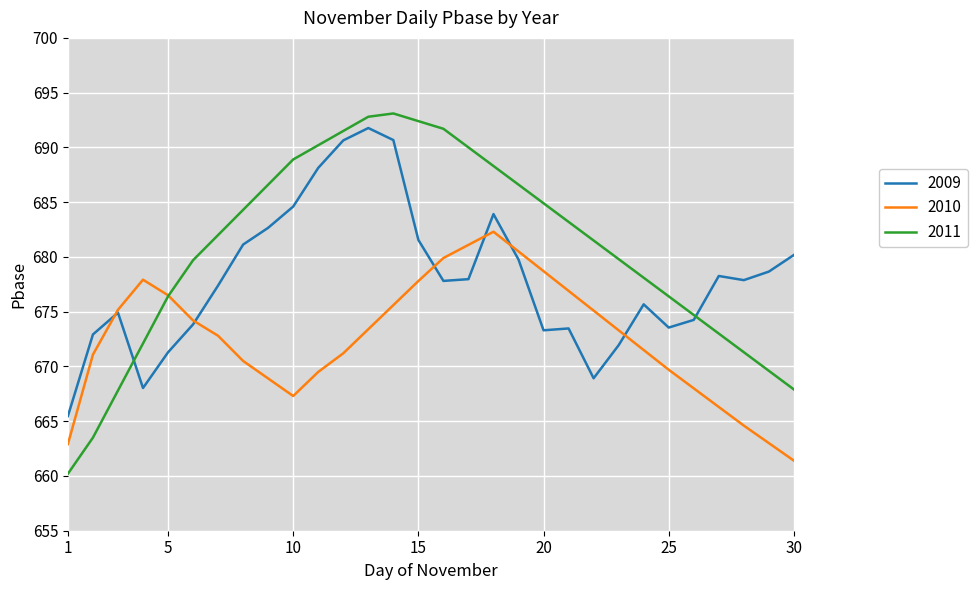

Is this an area chart (filled region under the line)?

No